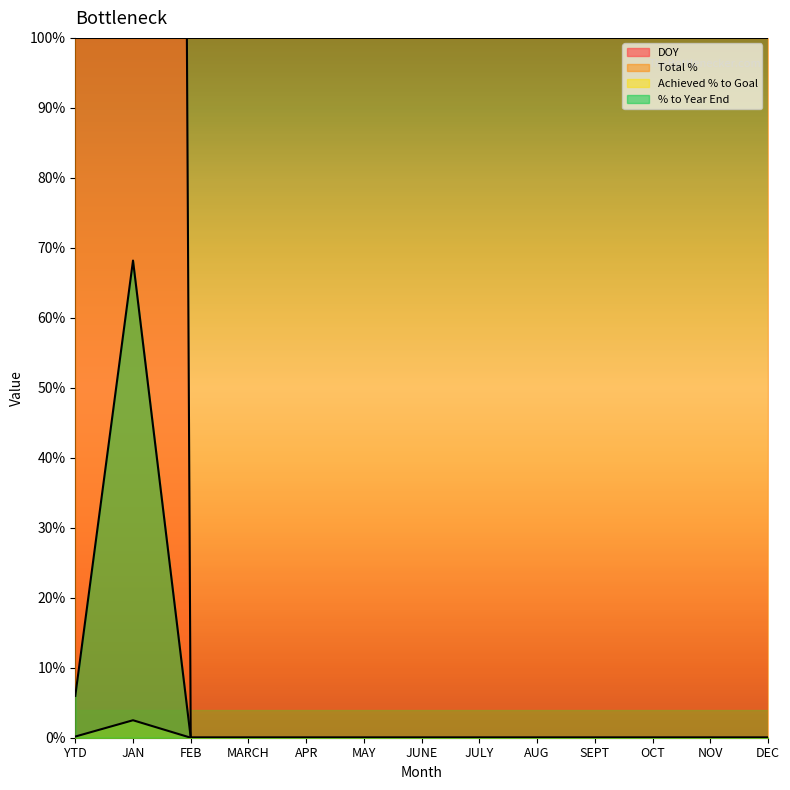

What is the label of the 10th point from the right?

MARCH